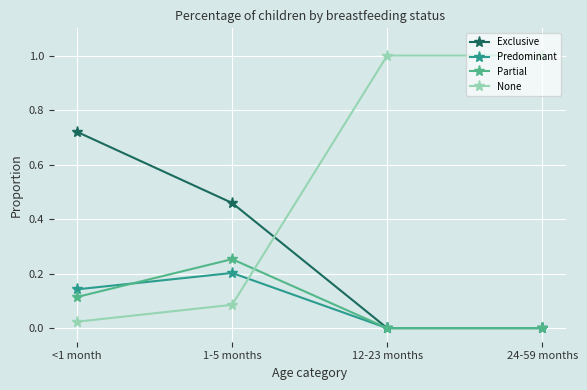

The value of Exclusive at 1-5 months is 0.7. True or false?

False